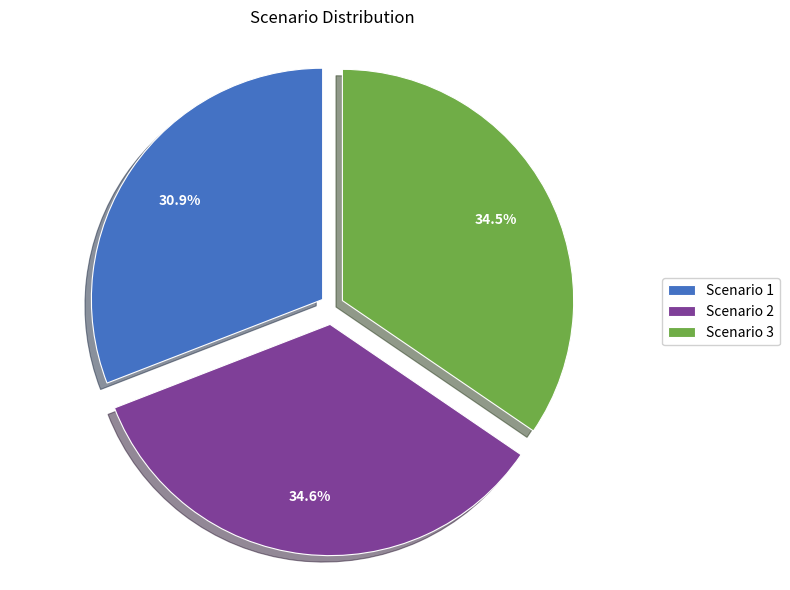

How many segments does this pie chart have?

3